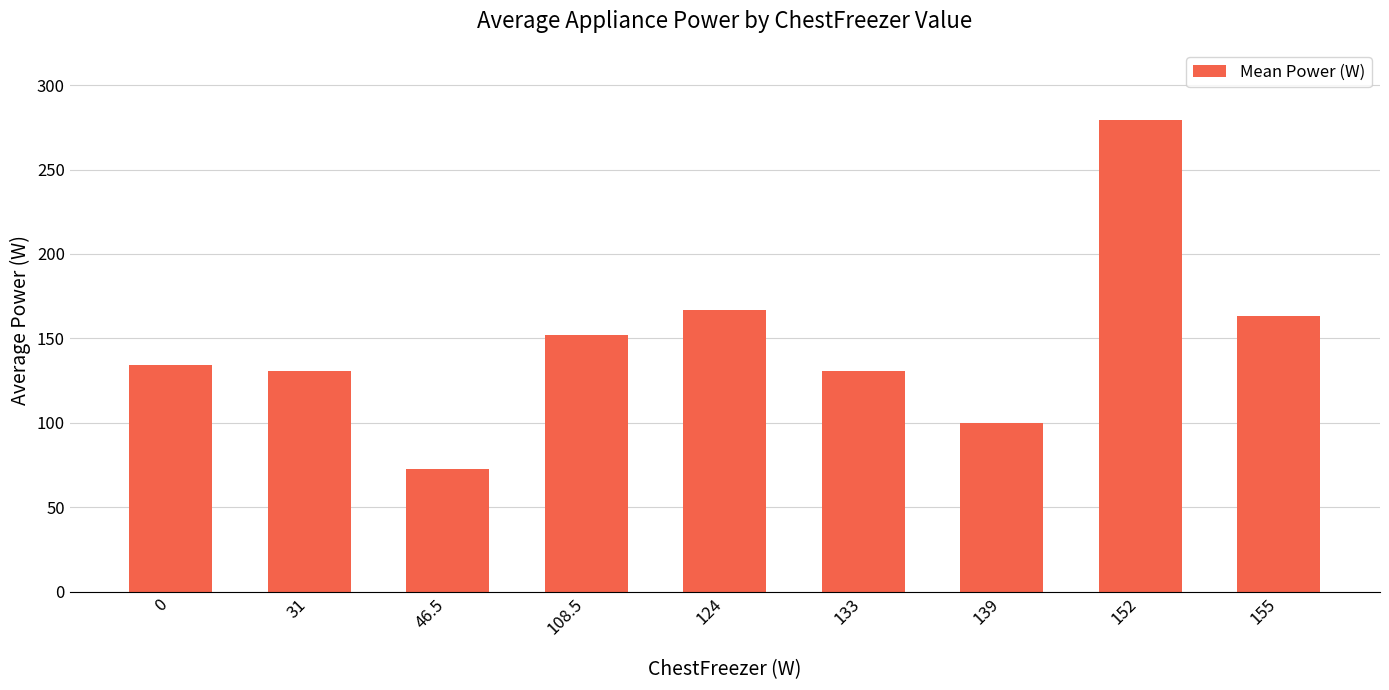

What is the difference between the values at 124 and 108.5?

14.8